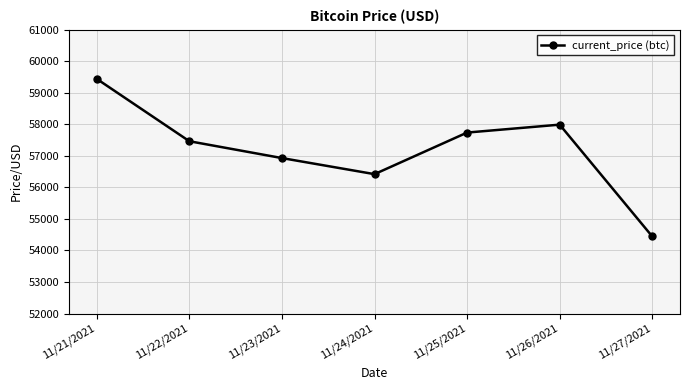

At which category does the chart reach its peak across all series?

11/21/2021